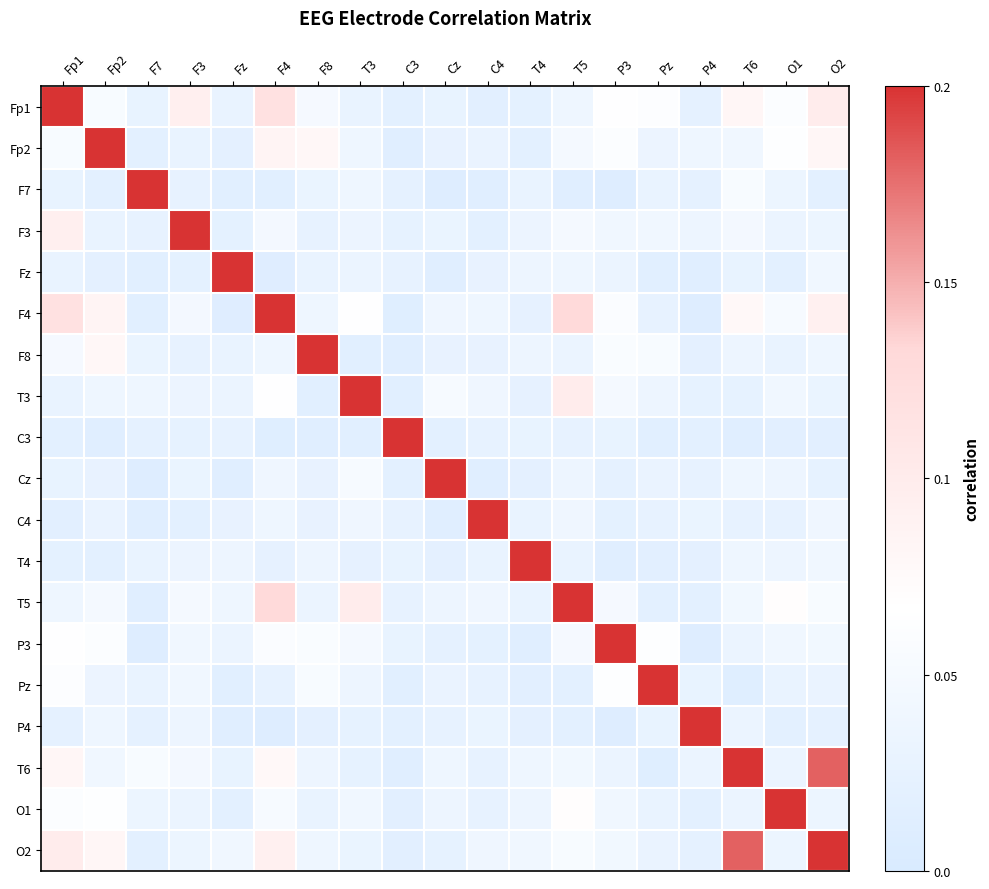

Reading right to left, transcribe all the data shown in this chart.

Fp1: O2=0.1	O1=0.1	T6=0.1	P4=0.0	Pz=0.1	P3=0.1	T5=0.0	T4=0.0	C4=0.0	Cz=0.0	C3=0.0	T3=0.0	F8=0.1	F4=0.1	Fz=0.0	F3=0.1	F7=0.0	Fp2=0.1	Fp1=1.0
Fp2: O2=0.1	O1=0.1	T6=0.0	P4=0.0	Pz=0.0	P3=0.1	T5=0.0	T4=0.0	C4=0.0	Cz=0.0	C3=0.0	T3=0.0	F8=0.1	F4=0.1	Fz=0.0	F3=0.0	F7=0.0	Fp2=1.0	Fp1=0.1
F7: O2=0.0	O1=0.0	T6=0.1	P4=0.0	Pz=0.0	P3=0.0	T5=0.0	T4=0.0	C4=0.0	Cz=0.0	C3=0.0	T3=0.0	F8=0.0	F4=0.0	Fz=0.0	F3=0.0	F7=1.0	Fp2=0.0	Fp1=0.0
F3: O2=0.0	O1=0.0	T6=0.0	P4=0.0	Pz=0.0	P3=0.0	T5=0.0	T4=0.0	C4=0.0	Cz=0.0	C3=0.0	T3=0.0	F8=0.0	F4=0.0	Fz=0.0	F3=1.0	F7=0.0	Fp2=0.0	Fp1=0.1
Fz: O2=0.0	O1=0.0	T6=0.0	P4=0.0	Pz=0.0	P3=0.0	T5=0.0	T4=0.0	C4=0.0	Cz=0.0	C3=0.0	T3=0.0	F8=0.0	F4=0.0	Fz=1.0	F3=0.0	F7=0.0	Fp2=0.0	Fp1=0.0
F4: O2=0.1	O1=0.1	T6=0.1	P4=0.0	Pz=0.0	P3=0.1	T5=0.1	T4=0.0	C4=0.0	Cz=0.0	C3=0.0	T3=0.1	F8=0.0	F4=1.0	Fz=0.0	F3=0.0	F7=0.0	Fp2=0.1	Fp1=0.1
F8: O2=0.0	O1=0.0	T6=0.0	P4=0.0	Pz=0.1	P3=0.1	T5=0.0	T4=0.0	C4=0.0	Cz=0.0	C3=0.0	T3=0.0	F8=1.0	F4=0.0	Fz=0.0	F3=0.0	F7=0.0	Fp2=0.1	Fp1=0.1
T3: O2=0.0	O1=0.0	T6=0.0	P4=0.0	Pz=0.0	P3=0.0	T5=0.1	T4=0.0	C4=0.0	Cz=0.1	C3=0.0	T3=1.0	F8=0.0	F4=0.1	Fz=0.0	F3=0.0	F7=0.0	Fp2=0.0	Fp1=0.0
C3: O2=0.0	O1=0.0	T6=0.0	P4=0.0	Pz=0.0	P3=0.0	T5=0.0	T4=0.0	C4=0.0	Cz=0.0	C3=1.0	T3=0.0	F8=0.0	F4=0.0	Fz=0.0	F3=0.0	F7=0.0	Fp2=0.0	Fp1=0.0
Cz: O2=0.0	O1=0.0	T6=0.0	P4=0.0	Pz=0.0	P3=0.0	T5=0.0	T4=0.0	C4=0.0	Cz=1.0	C3=0.0	T3=0.1	F8=0.0	F4=0.0	Fz=0.0	F3=0.0	F7=0.0	Fp2=0.0	Fp1=0.0
C4: O2=0.0	O1=0.0	T6=0.0	P4=0.0	Pz=0.0	P3=0.0	T5=0.0	T4=0.0	C4=1.0	Cz=0.0	C3=0.0	T3=0.0	F8=0.0	F4=0.0	Fz=0.0	F3=0.0	F7=0.0	Fp2=0.0	Fp1=0.0
T4: O2=0.0	O1=0.0	T6=0.0	P4=0.0	Pz=0.0	P3=0.0	T5=0.0	T4=1.0	C4=0.0	Cz=0.0	C3=0.0	T3=0.0	F8=0.0	F4=0.0	Fz=0.0	F3=0.0	F7=0.0	Fp2=0.0	Fp1=0.0
T5: O2=0.1	O1=0.1	T6=0.0	P4=0.0	Pz=0.0	P3=0.0	T5=1.0	T4=0.0	C4=0.0	Cz=0.0	C3=0.0	T3=0.1	F8=0.0	F4=0.1	Fz=0.0	F3=0.0	F7=0.0	Fp2=0.0	Fp1=0.0
P3: O2=0.0	O1=0.0	T6=0.0	P4=0.0	Pz=0.1	P3=1.0	T5=0.0	T4=0.0	C4=0.0	Cz=0.0	C3=0.0	T3=0.0	F8=0.1	F4=0.1	Fz=0.0	F3=0.0	F7=0.0	Fp2=0.1	Fp1=0.1
Pz: O2=0.0	O1=0.0	T6=0.0	P4=0.0	Pz=1.0	P3=0.1	T5=0.0	T4=0.0	C4=0.0	Cz=0.0	C3=0.0	T3=0.0	F8=0.1	F4=0.0	Fz=0.0	F3=0.0	F7=0.0	Fp2=0.0	Fp1=0.1
P4: O2=0.0	O1=0.0	T6=0.0	P4=1.0	Pz=0.0	P3=0.0	T5=0.0	T4=0.0	C4=0.0	Cz=0.0	C3=0.0	T3=0.0	F8=0.0	F4=0.0	Fz=0.0	F3=0.0	F7=0.0	Fp2=0.0	Fp1=0.0
T6: O2=0.2	O1=0.0	T6=1.0	P4=0.0	Pz=0.0	P3=0.0	T5=0.0	T4=0.0	C4=0.0	Cz=0.0	C3=0.0	T3=0.0	F8=0.0	F4=0.1	Fz=0.0	F3=0.0	F7=0.1	Fp2=0.0	Fp1=0.1
O1: O2=0.0	O1=1.0	T6=0.0	P4=0.0	Pz=0.0	P3=0.0	T5=0.1	T4=0.0	C4=0.0	Cz=0.0	C3=0.0	T3=0.0	F8=0.0	F4=0.1	Fz=0.0	F3=0.0	F7=0.0	Fp2=0.1	Fp1=0.1
O2: O2=1.0	O1=0.0	T6=0.2	P4=0.0	Pz=0.0	P3=0.0	T5=0.1	T4=0.0	C4=0.0	Cz=0.0	C3=0.0	T3=0.0	F8=0.0	F4=0.1	Fz=0.0	F3=0.0	F7=0.0	Fp2=0.1	Fp1=0.1